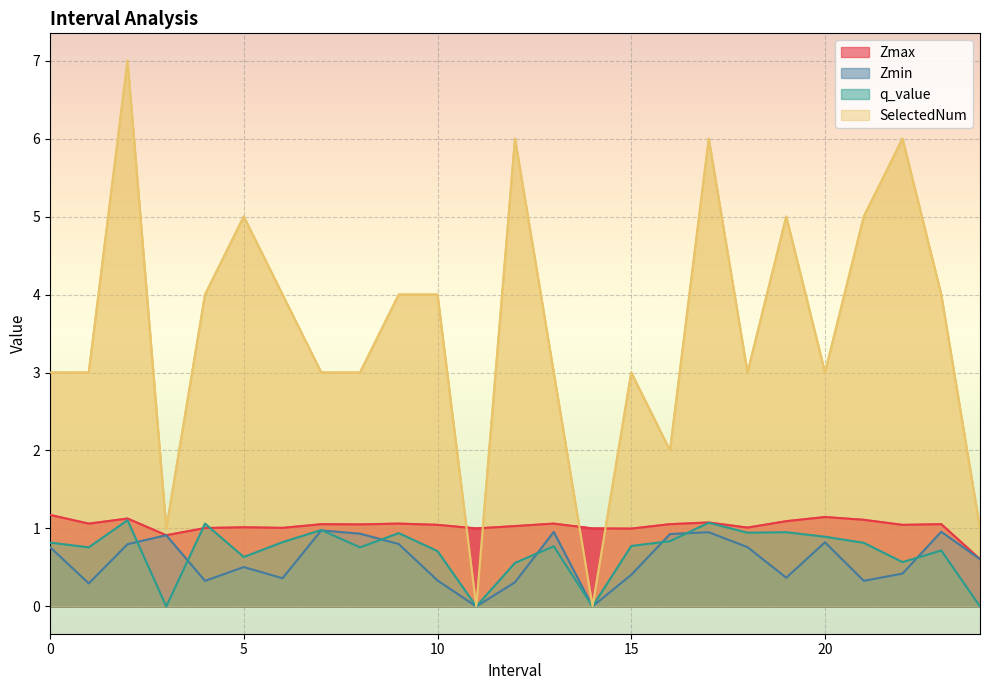

What is the difference between the q_value values at 3 and 20?

0.9